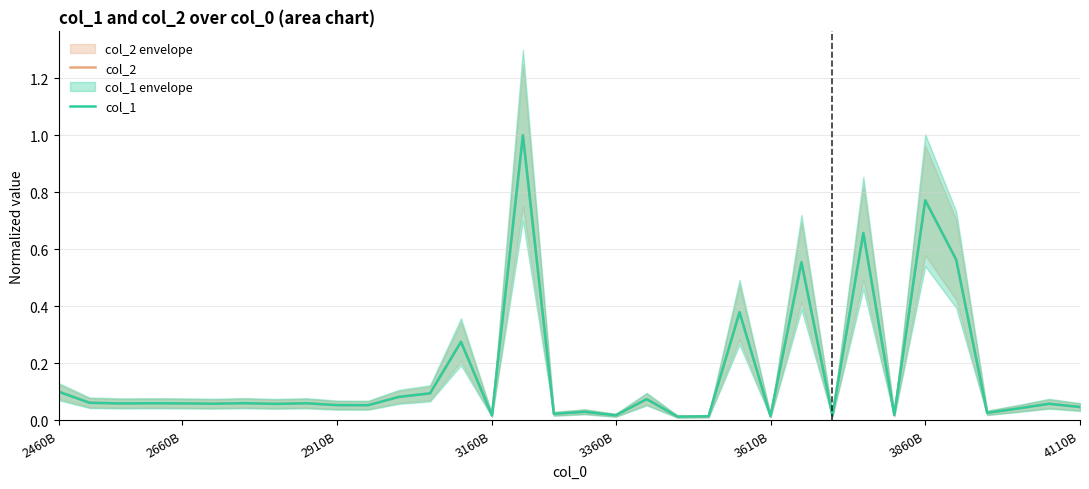

How many interior local valleys does the col_1 series have?

12